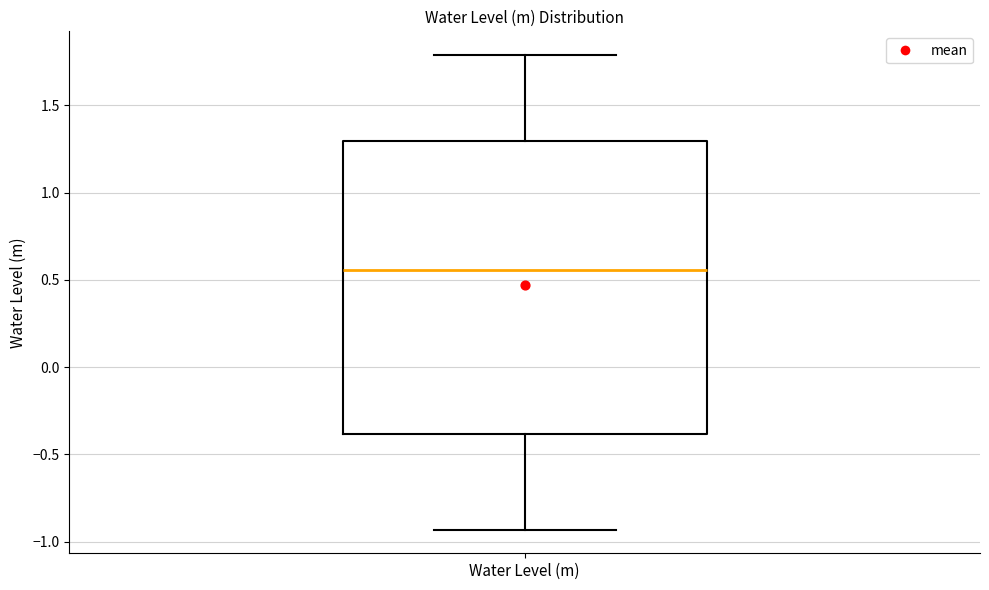

Read this box plot against the y-axis: the position of the median line, the range covered by the box, and the ends of both whiskers. The values are not printed on the chart, so give them approximately, as read against the axis.

median 0.55, box -0.40 to 1.30, whiskers -0.95 to 1.80